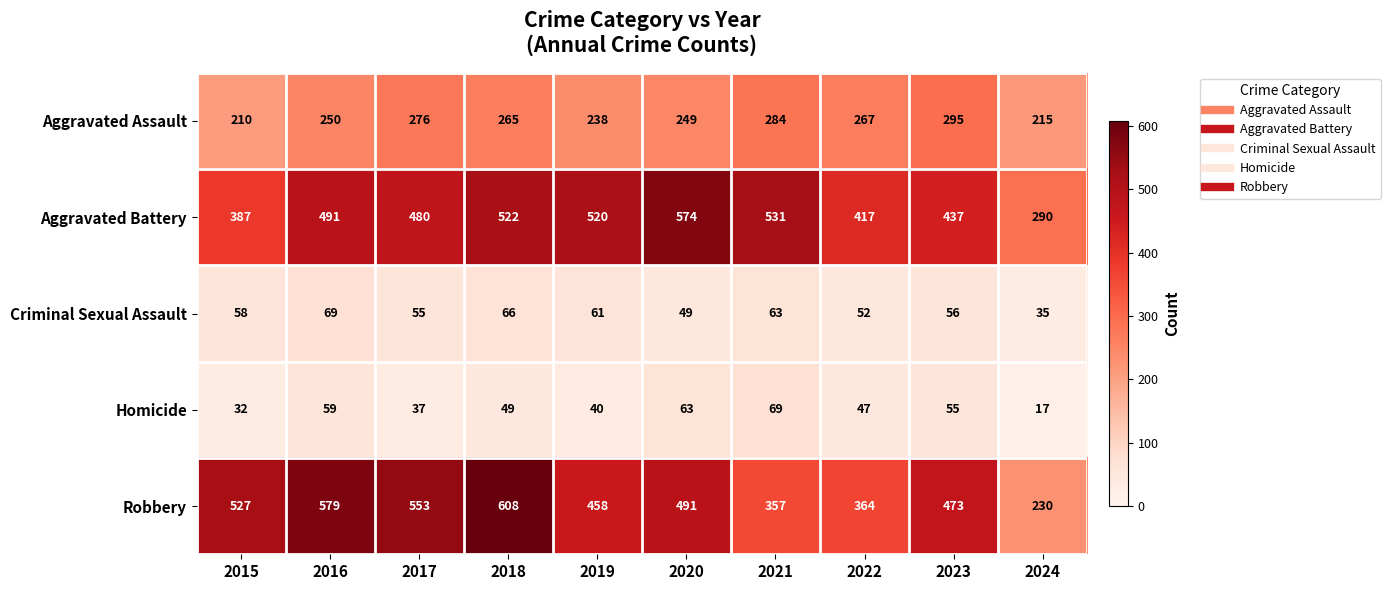

Read the Aggravated Assault value at 2015, to the nearest 5.

210